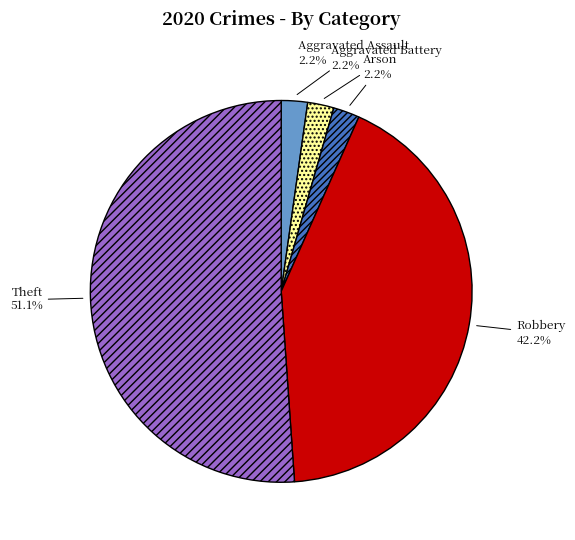

Which category has the biggest portion of the pie?

Theft